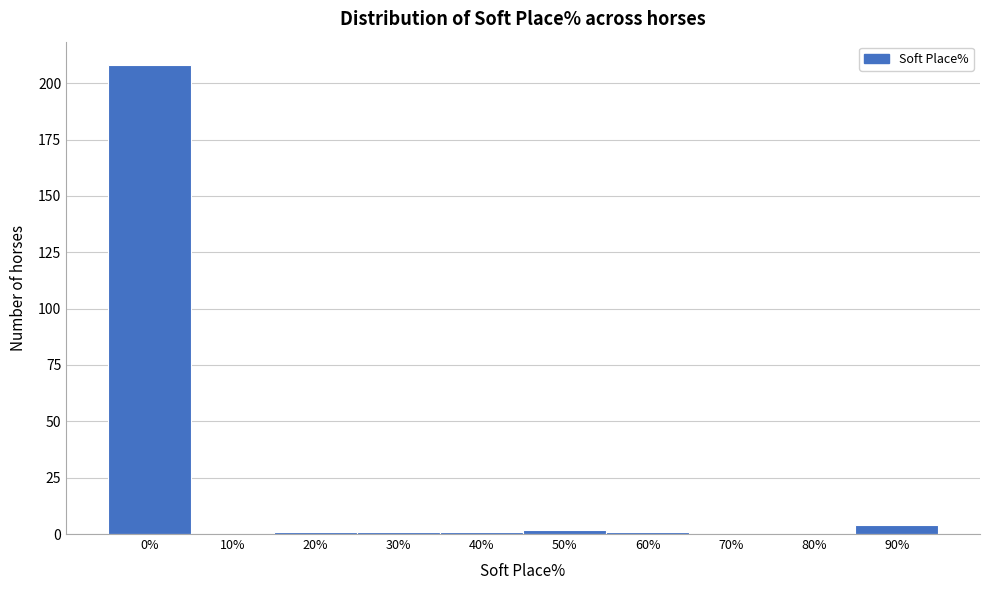

Reading left to right, transcribe all the data shown in this chart.

0%=208	10%=0	20%=1	30%=1	40%=1	50%=2	60%=1	70%=0	80%=0	90%=4